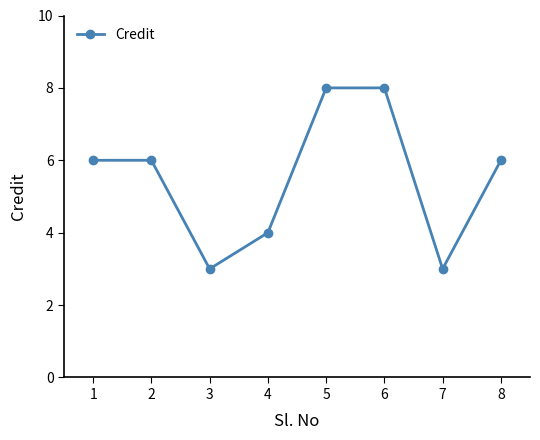

The chart shows a value of 6 at 8. True or false?

True